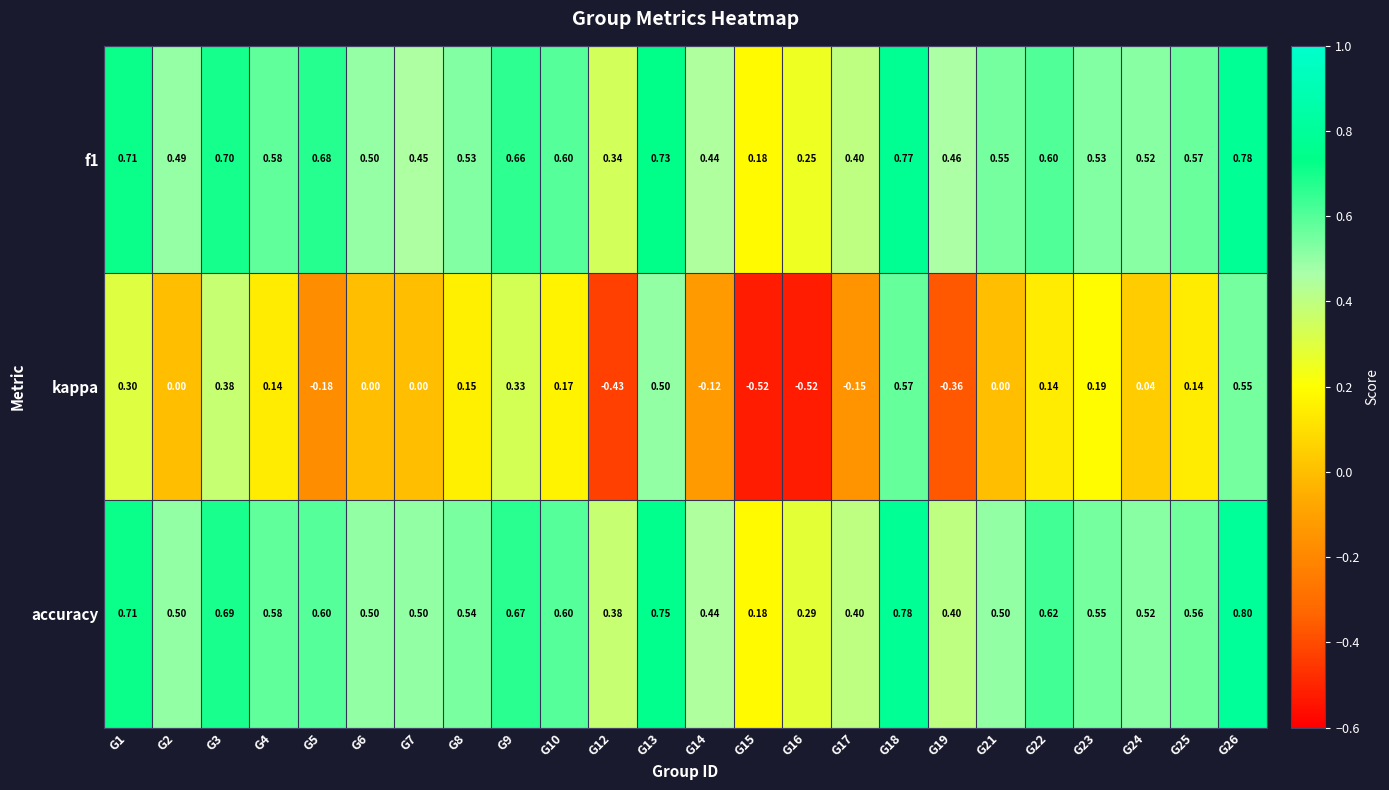

Which series has the largest range (max minus min)?

kappa